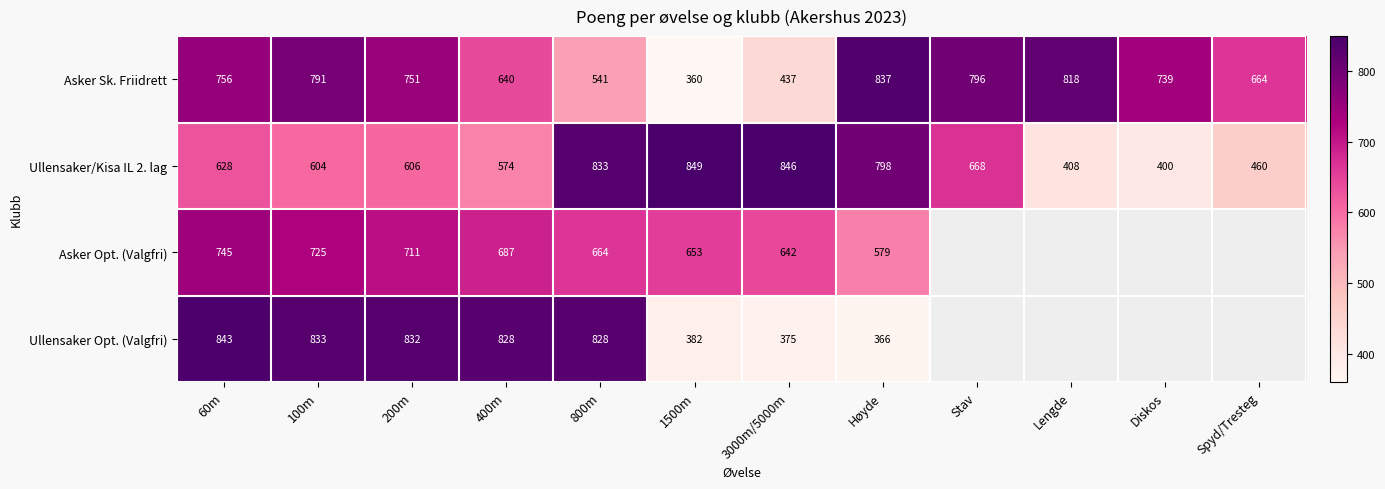

Which category has the lowest value across all series?

1500m